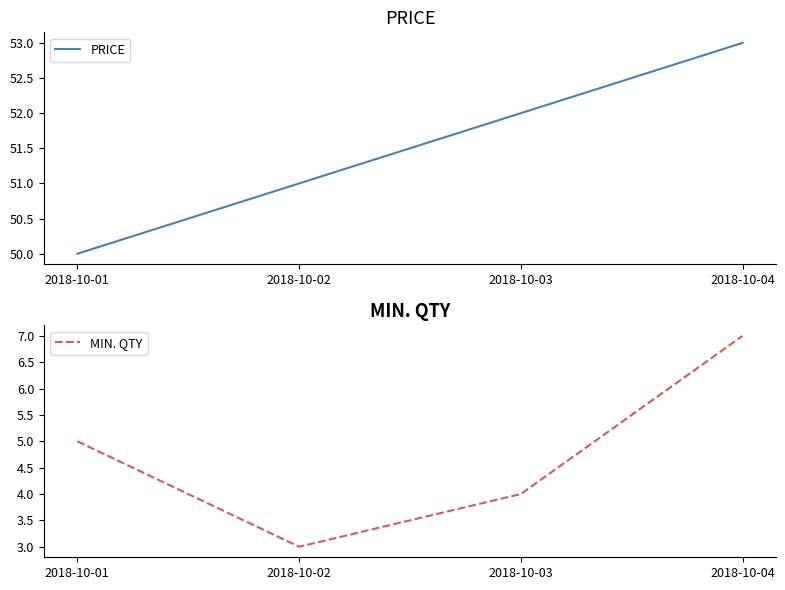

Is it true that PRICE equals 52 at 2018-10-03?

True